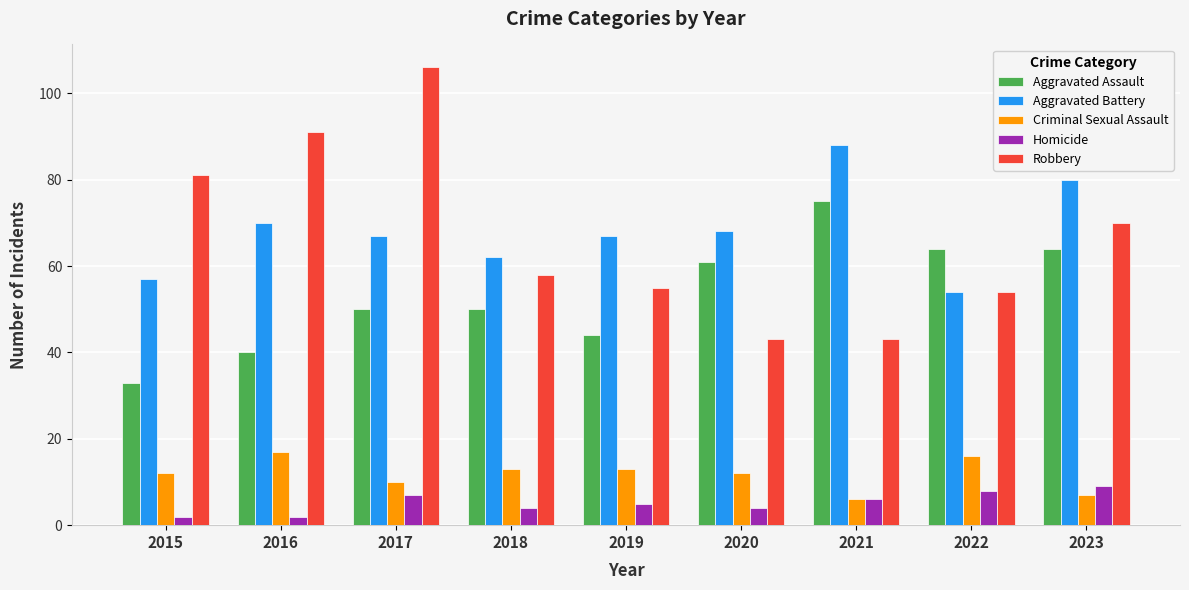

What is the value of the Aggravated Assault bar at the 9th from the left?

64